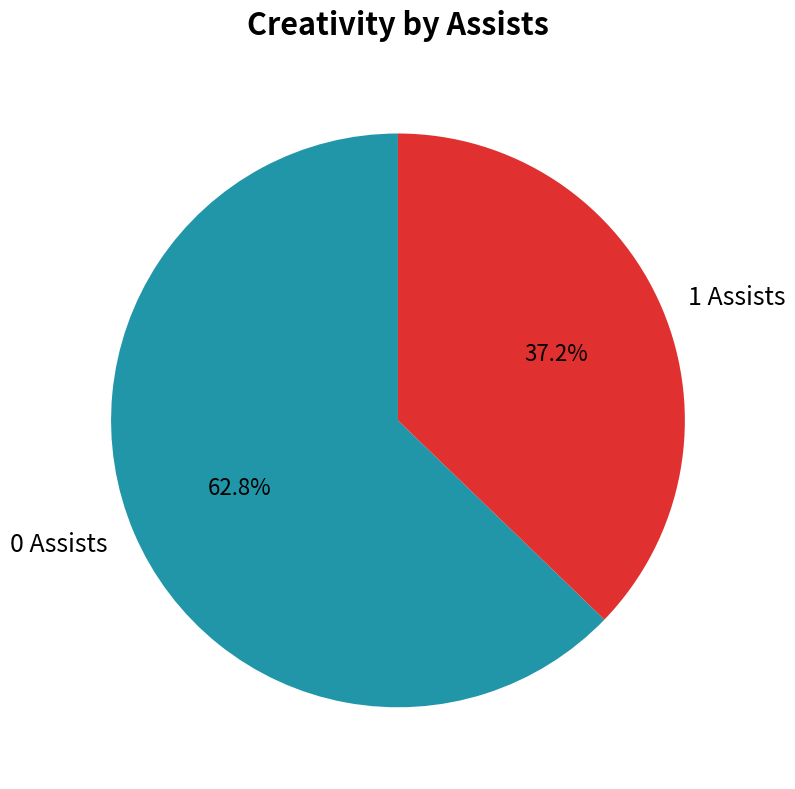

To the nearest percent, what is the difference between the largest and smallest slice percentages?

26%